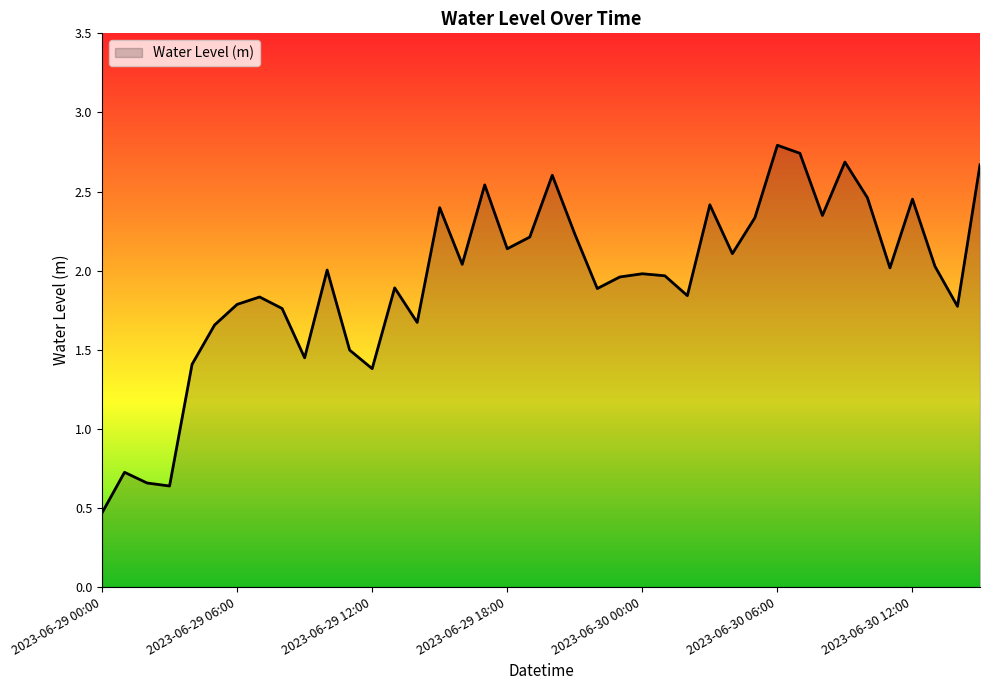

What is the smallest value displayed?

0.5